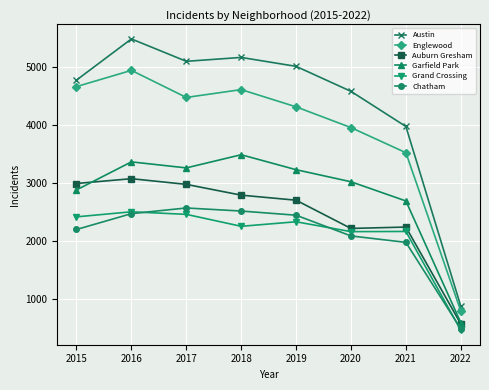

True or false: Grand Crossing has more than 1 interior local peaks.

True